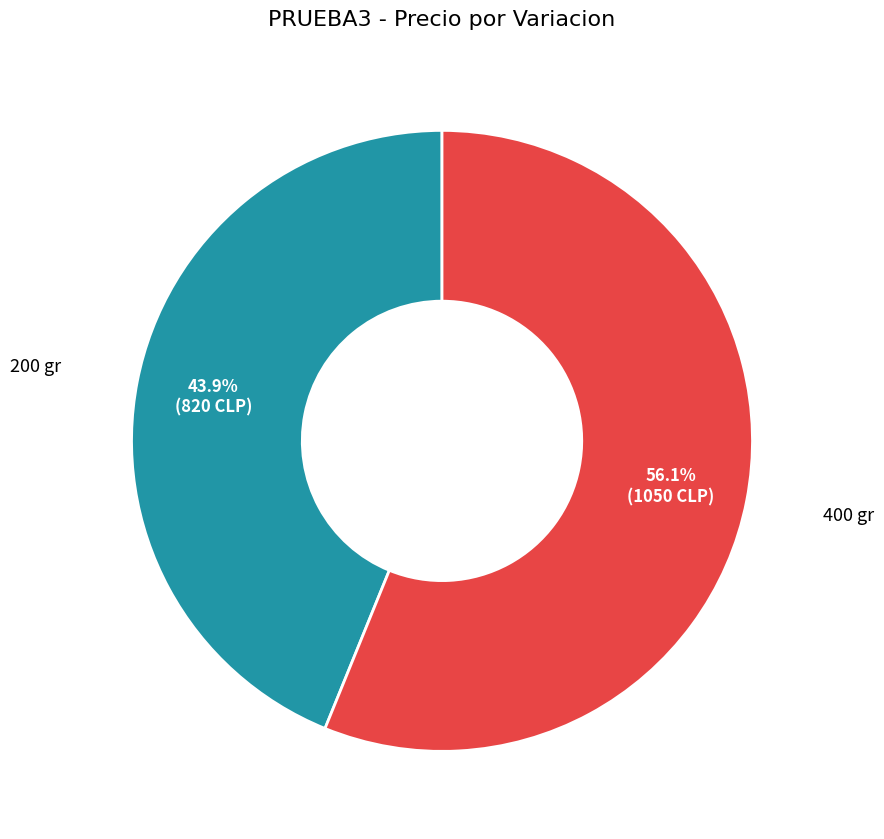

To the nearest percent, what is the difference between the largest and smallest slice percentages?

12%